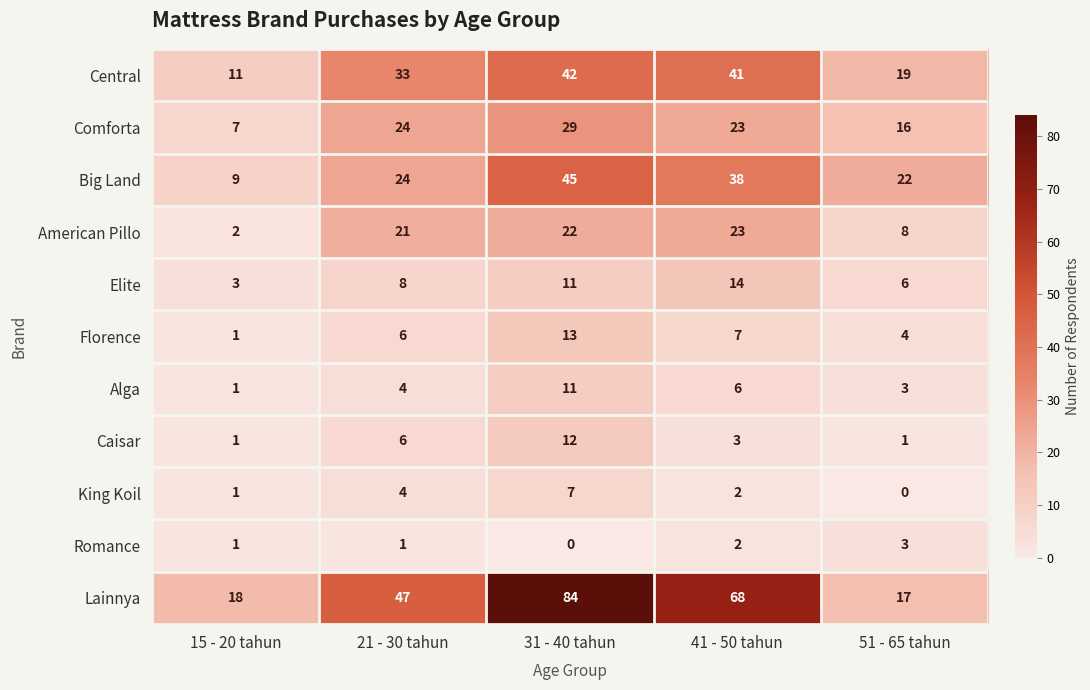

What is the total value across all series at 41 - 50 tahun?

227